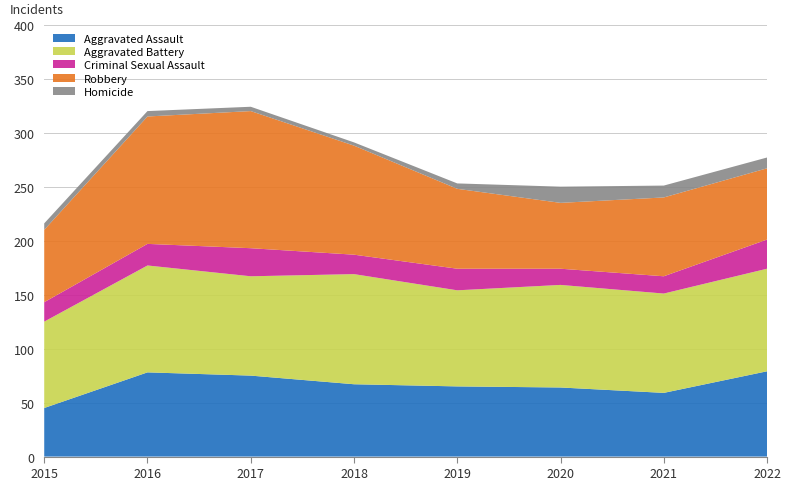

Reading left to right, transcribe all the data shown in this chart.

Aggravated Assault: 2015=45	2016=78	2017=75	2018=67	2019=65	2020=64	2021=59	2022=79
Aggravated Battery: 2015=80	2016=99	2017=92	2018=102	2019=89	2020=95	2021=92	2022=95
Criminal Sexual Assault: 2015=18	2016=20	2017=26	2018=18	2019=20	2020=15	2021=16	2022=27
Robbery: 2015=67	2016=118	2017=127	2018=101	2019=74	2020=61	2021=73	2022=66
Homicide: 2015=6	2016=5	2017=4	2018=3	2019=5	2020=15	2021=11	2022=10